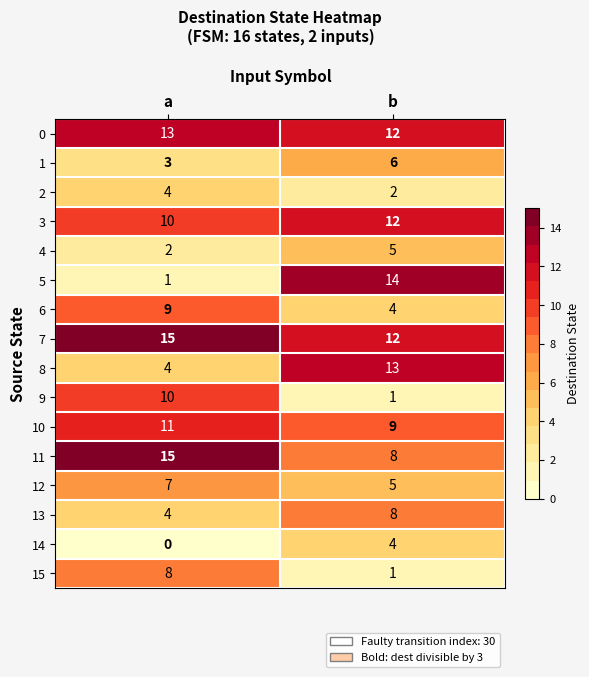

Which series has the largest total across all categories?

7